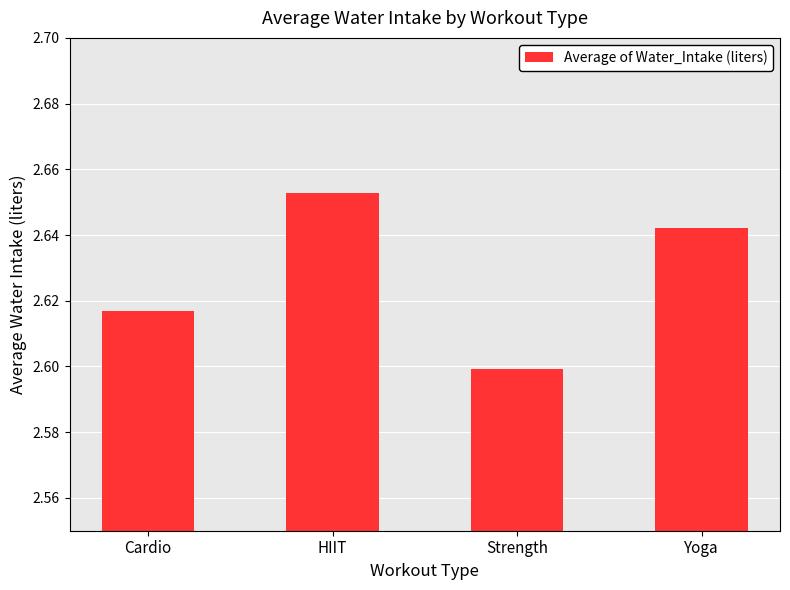

What is the sum of all values?

10.5